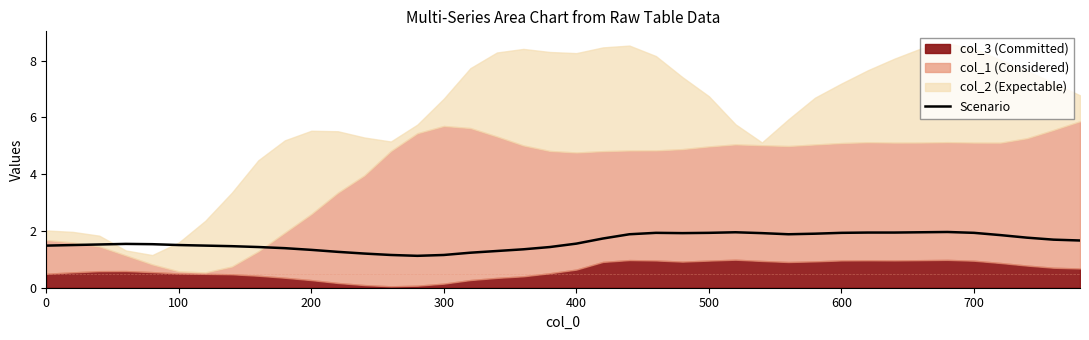

The Scenario series shows 1.5 at 0. True or false?

True